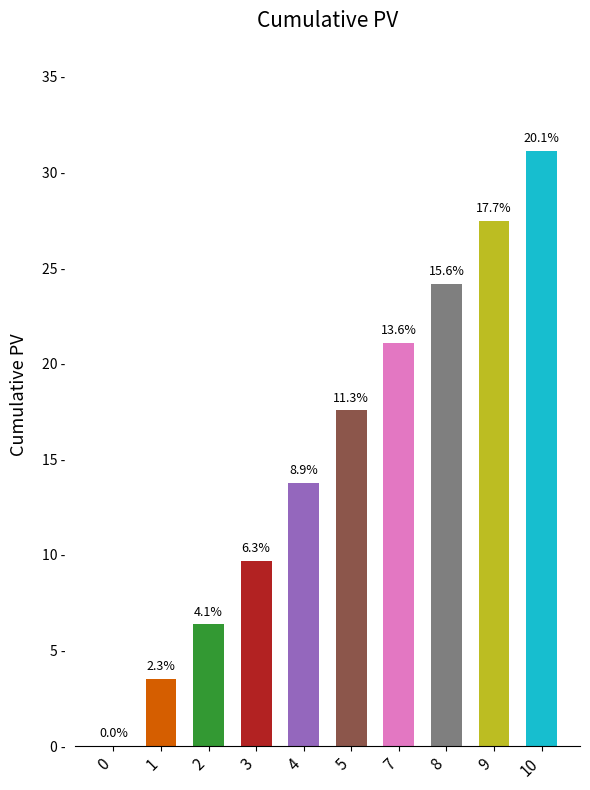

Reading right to left, extract all data points from this chart.

10=31.1	9=27.5	8=24.2	7=21.1	5=17.6	4=13.8	3=9.7	2=6.4	1=3.5	0=0.0